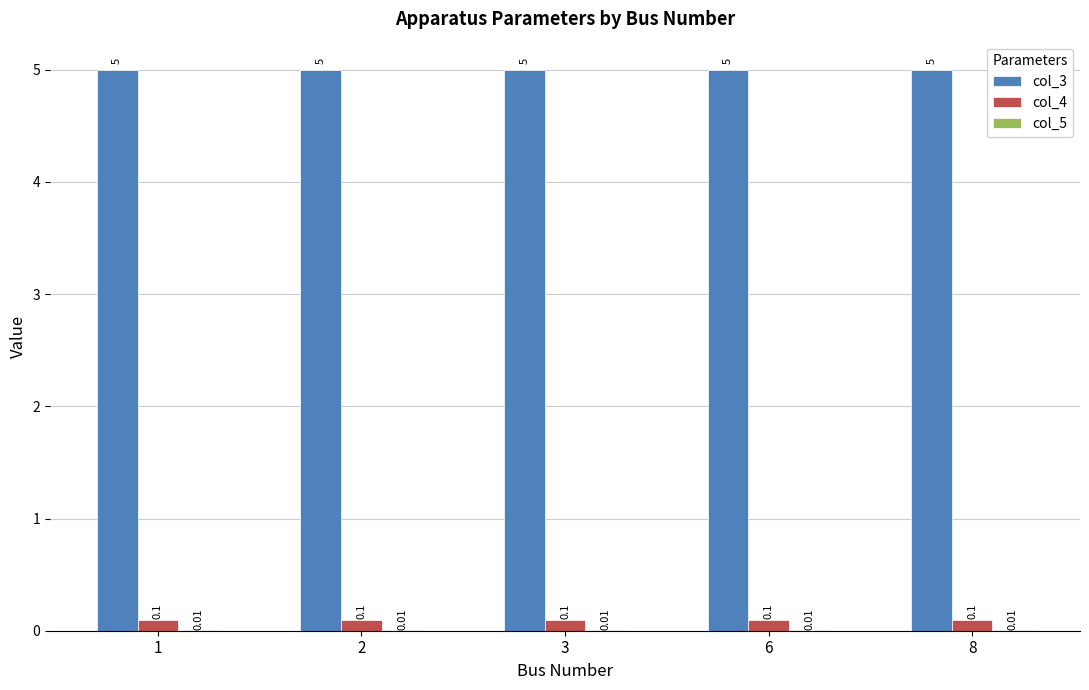

What is the sum of the col_4 values at 1 and 3?

0.2